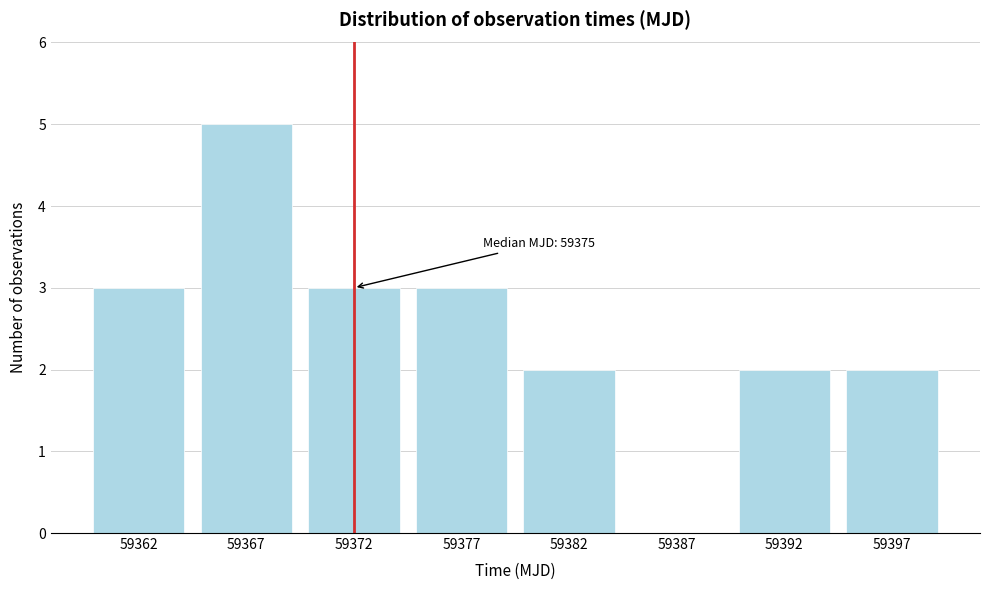

Reading right to left, list all the values displayed in this chart.

59397=2	59392=2	59387=0	59382=2	59377=3	59372=3	59367=5	59362=3